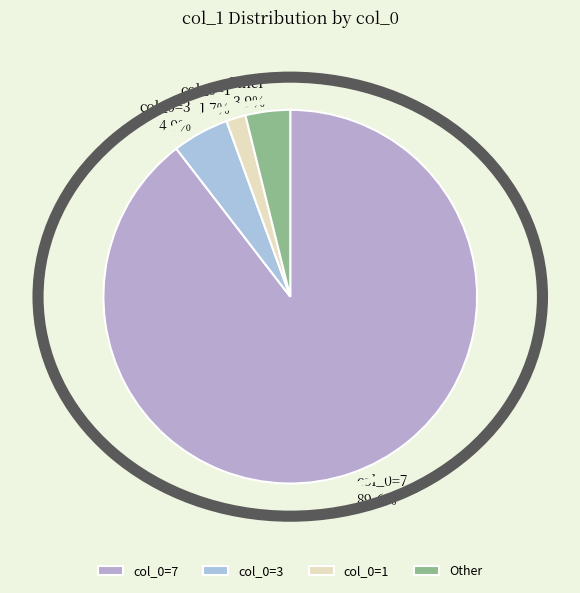

Rank the categories by value from highest to lowest.

col_0=7, col_0=3, Other, col_0=1